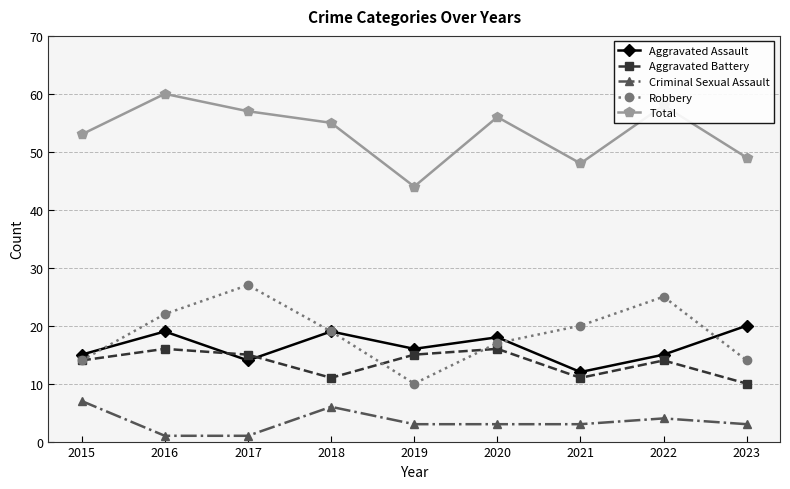

Rank the series at 2020 from lowest to highest value.

Criminal Sexual Assault, Aggravated Battery, Robbery, Aggravated Assault, Total